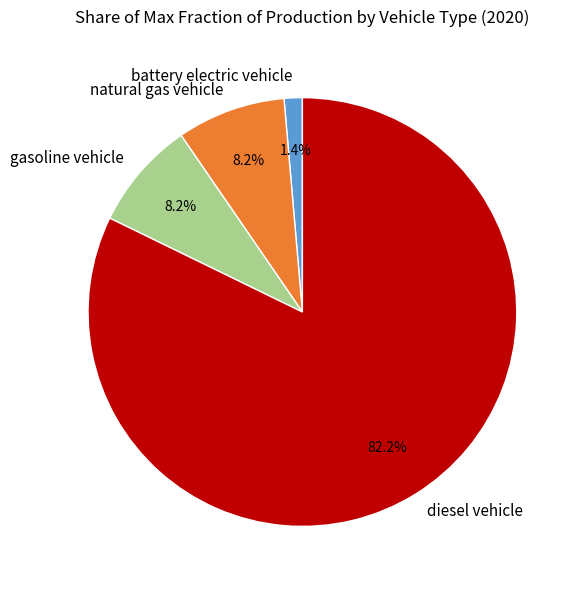

To the nearest percent, what is the difference between the largest and smallest slice percentages?

81%